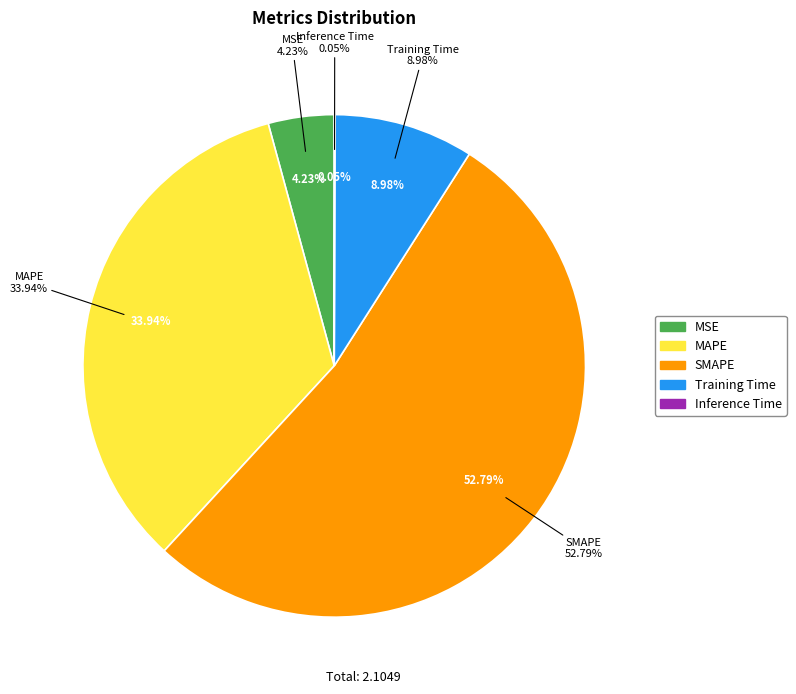

What percentage do Inference Time and Training Time together represent?

9.0%